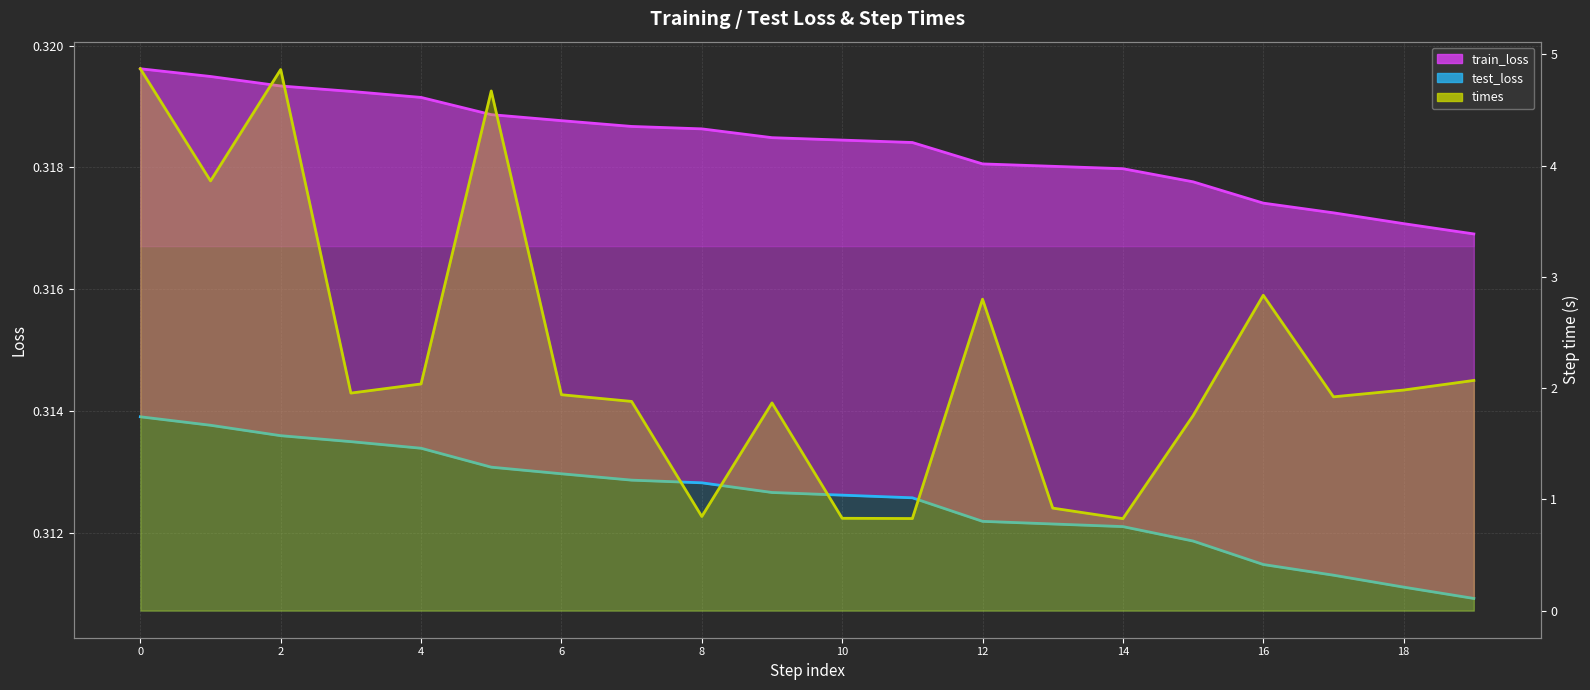

The value of test_loss at 2 is 0.3. True or false?

True